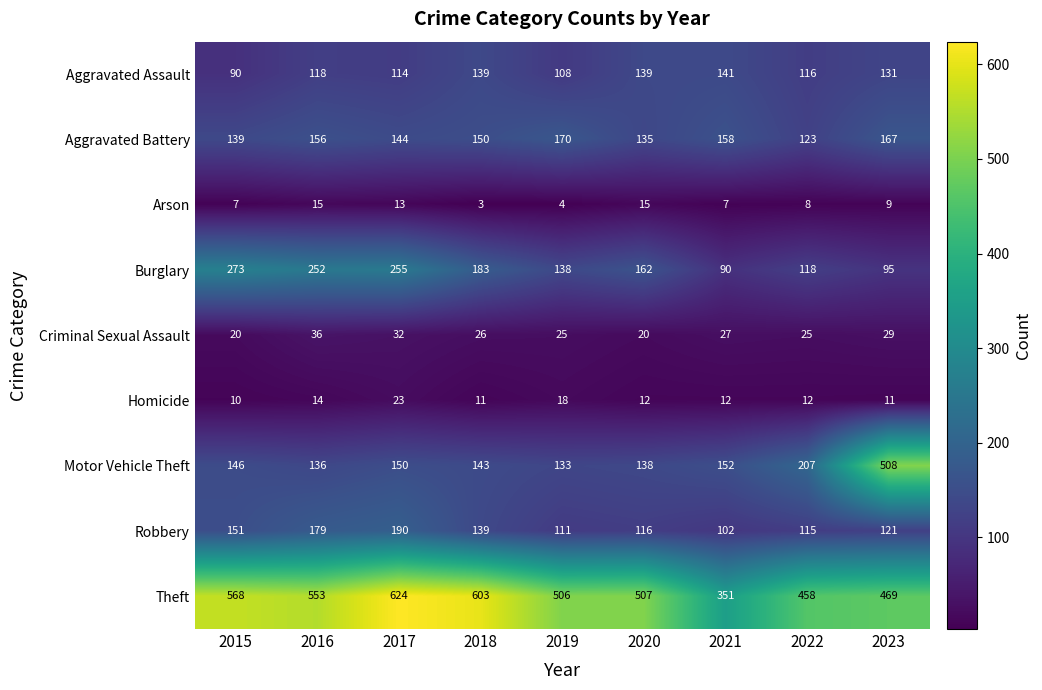

What is the approximate value of Aggravated Battery at 2015, to the nearest 5?

140